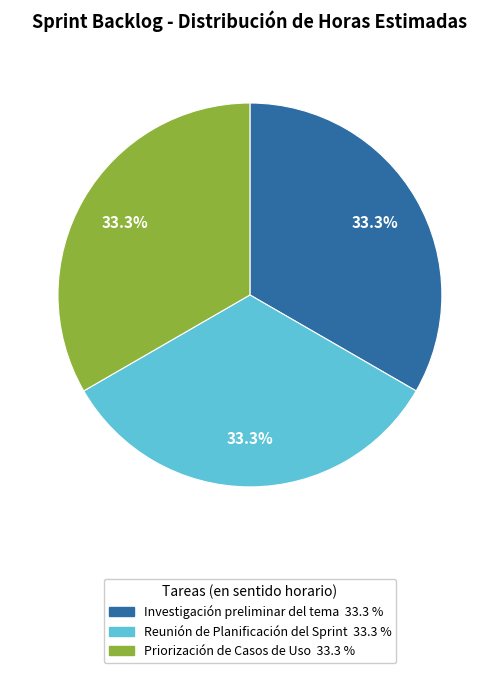

How many slices are in this pie chart?

3